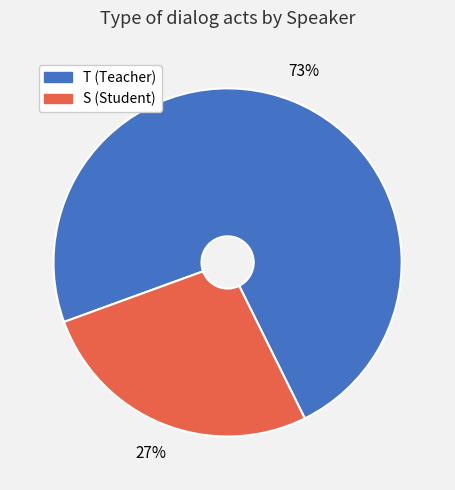

Which slice represents more than half of the pie?

T